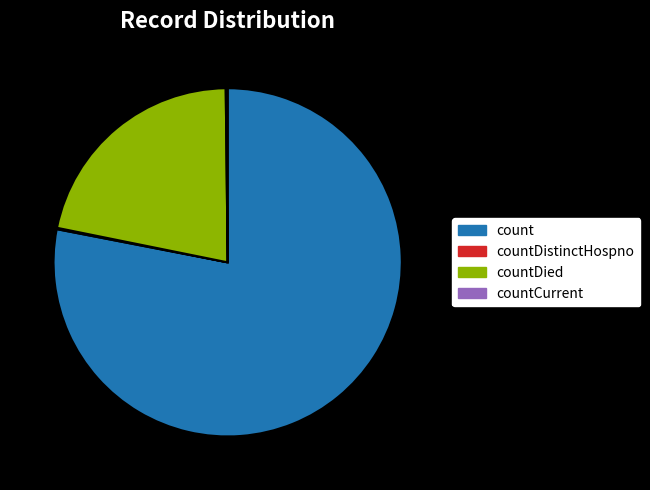

Is there any slice that represents more than half of the pie?

Yes